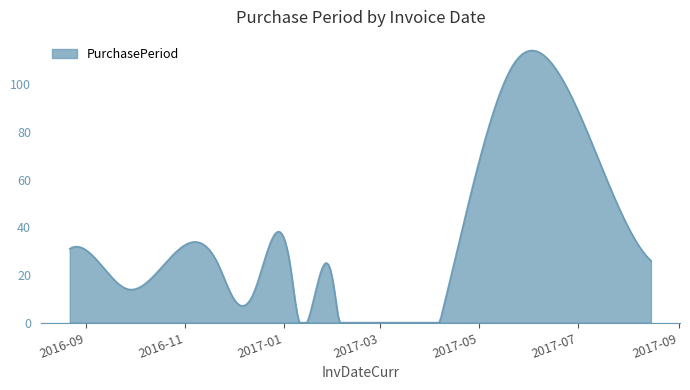

What is the difference between the maximum and minimum values?

114.1